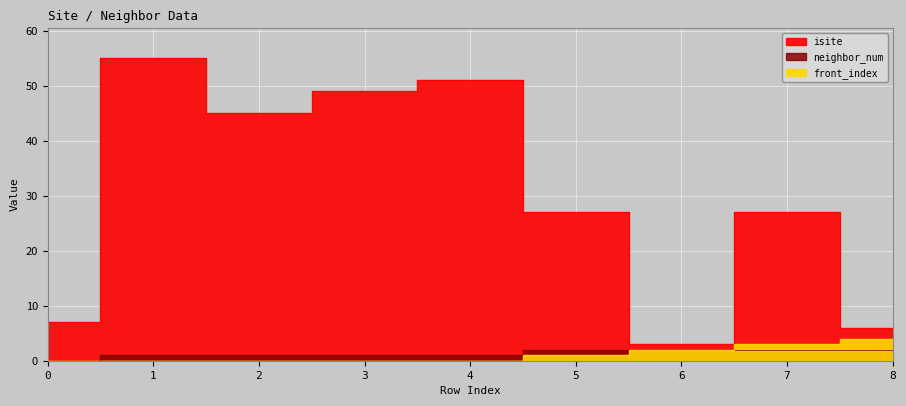

What is the value of the isite point at the 3rd from the left?

45